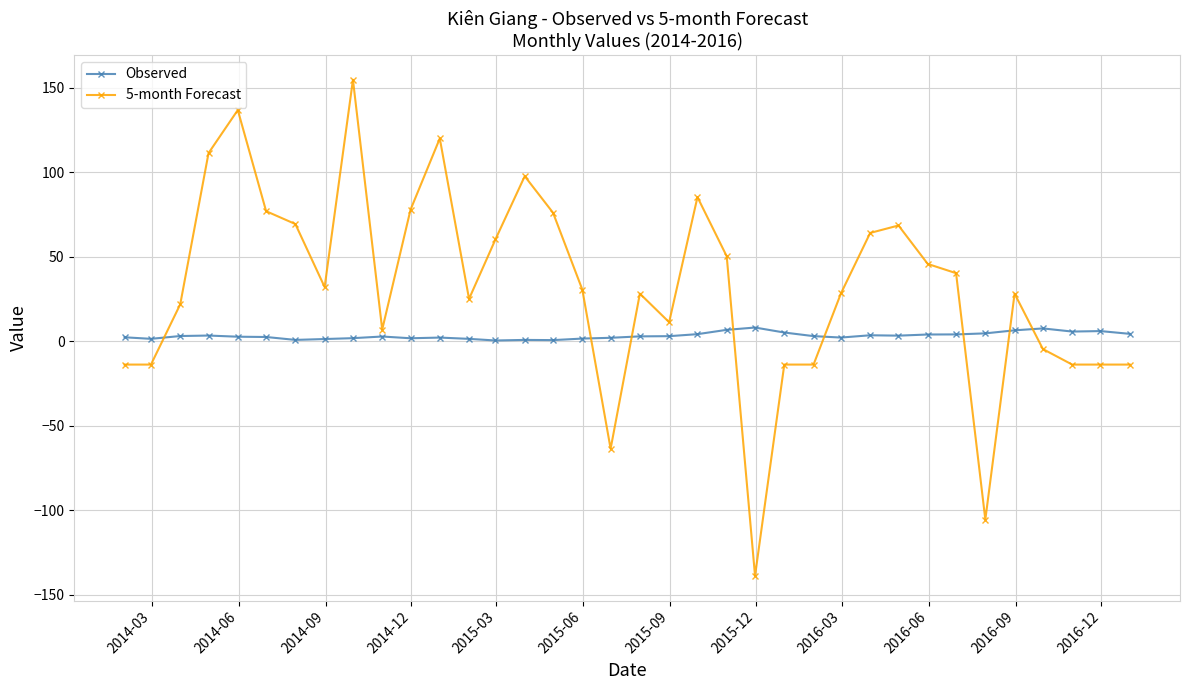

What is the highest value of the Observed series?

8.2